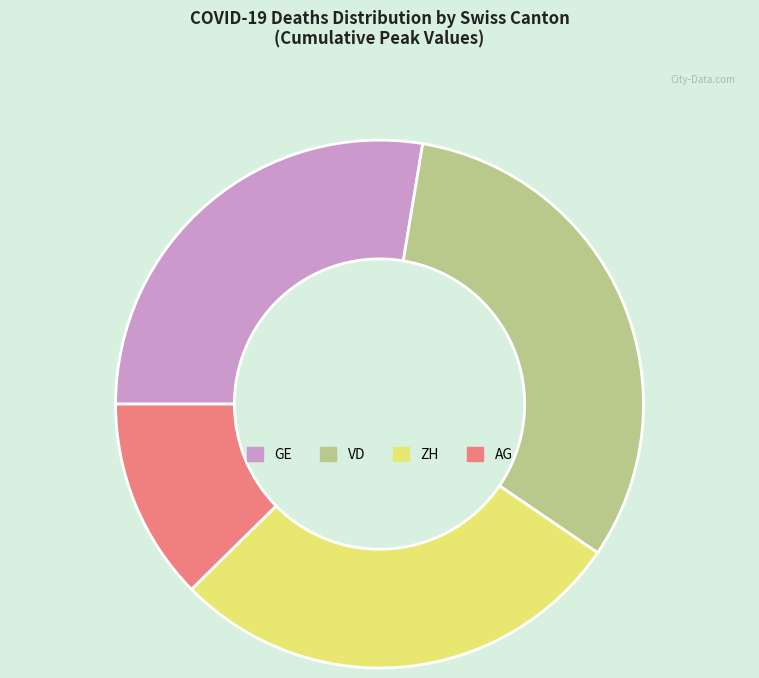

Is there any slice that represents more than half of the pie?

No